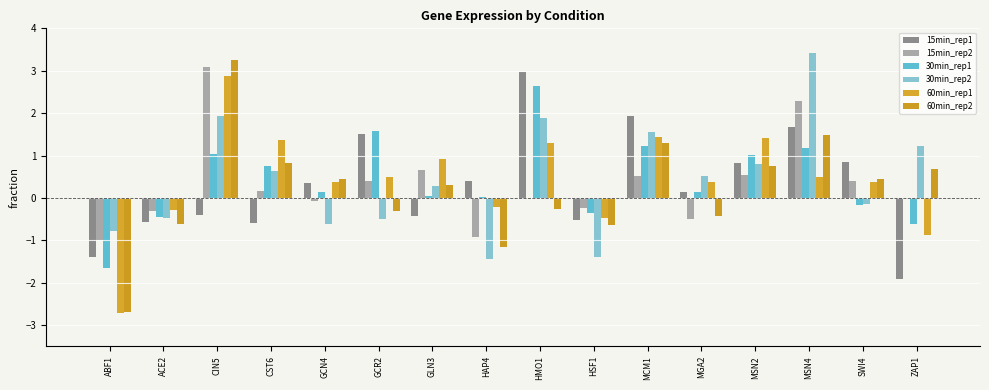

True or false: 60min_rep2 has a value of 0.4 at MSN2.

False